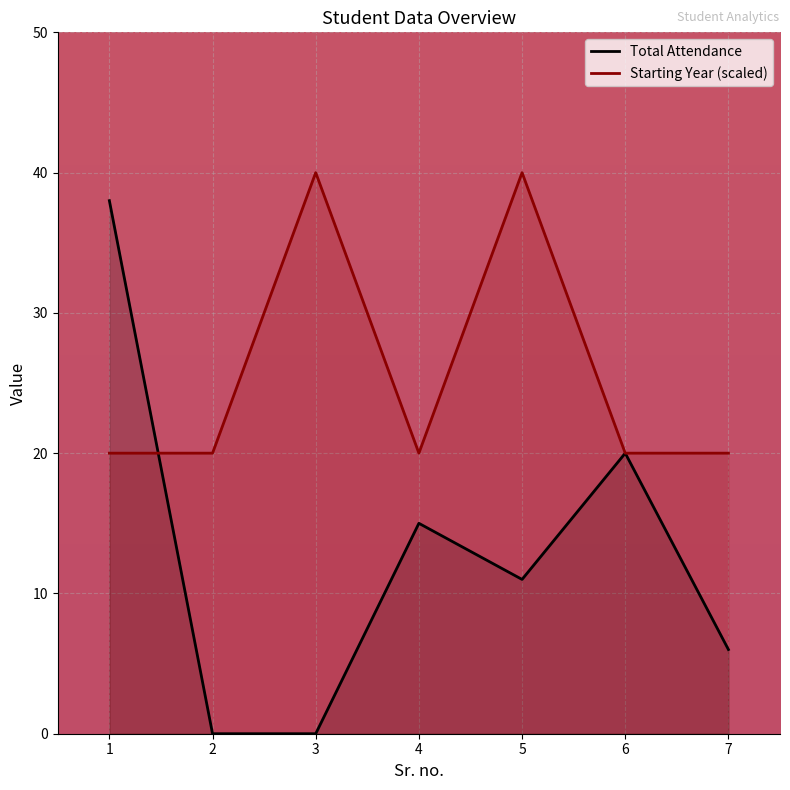

At which label is Starting Year (scaled) closest to 30?

1